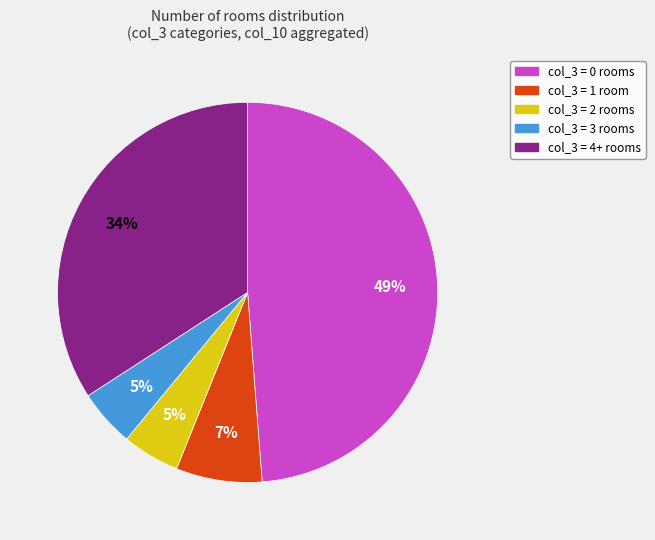

To the nearest percent, what is the difference between the largest and smallest slice percentages?

44%